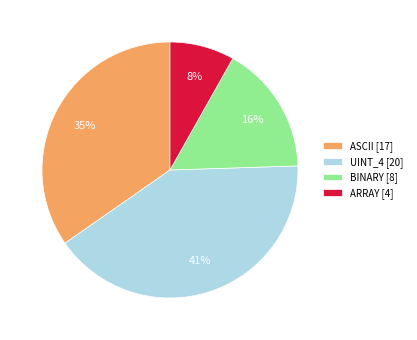

Combined, do BINARY [8] and ARRAY [4] account for over 50%?

No